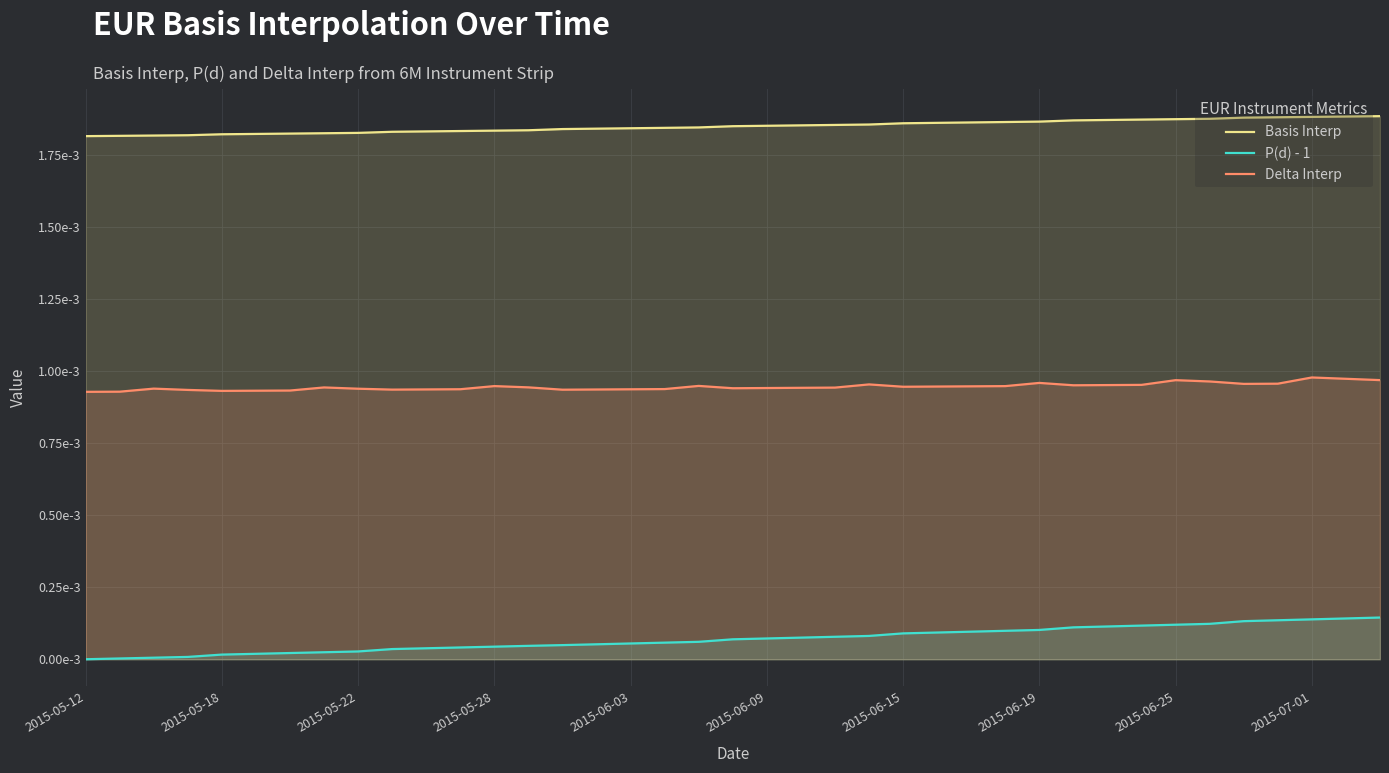

How many Delta Interp values are between 0 and 1?

39